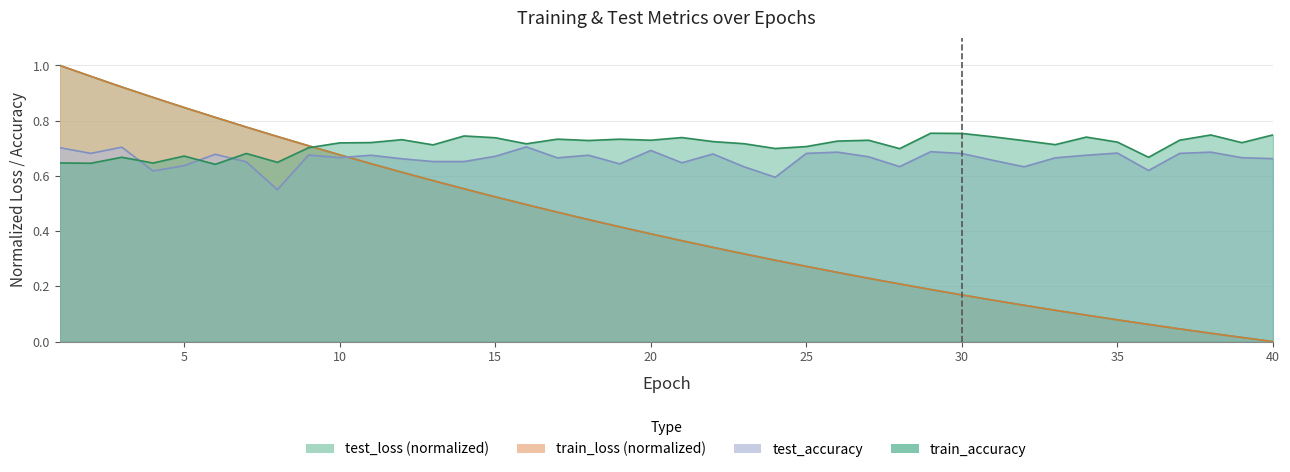

Which series has the largest total across all categories?

train_accuracy